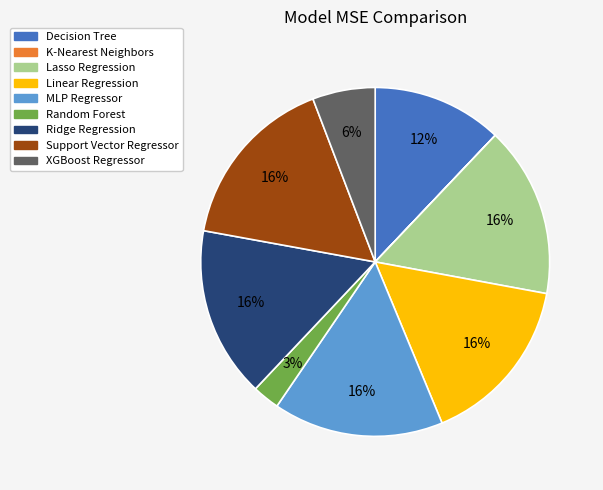

Do Random Forest and XGBoost Regressor together represent more than half of the pie?

No